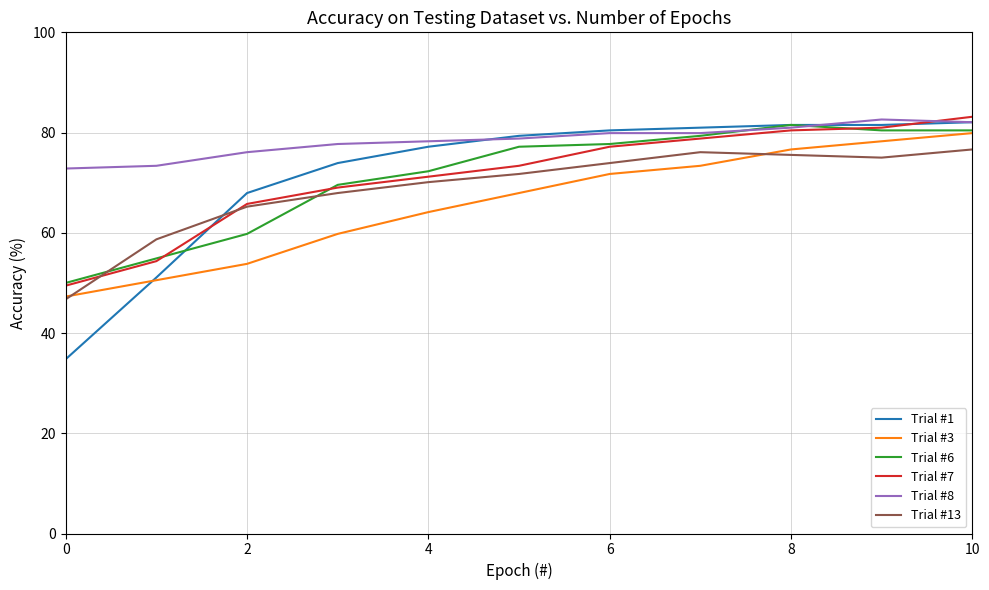

Which series has the widest spread of values?

Trial #1